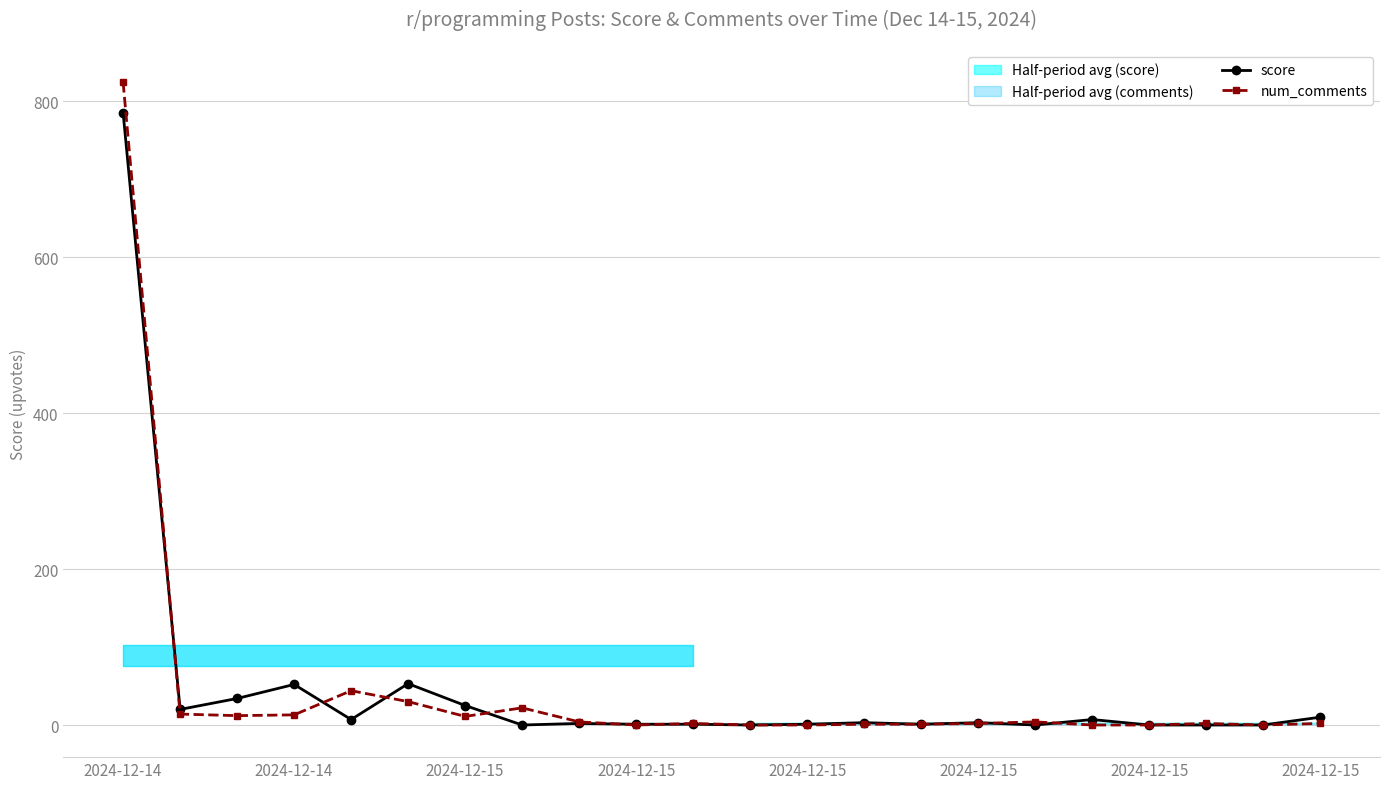

What is the difference between the second highest and second lowest values in the num_comments series?

44